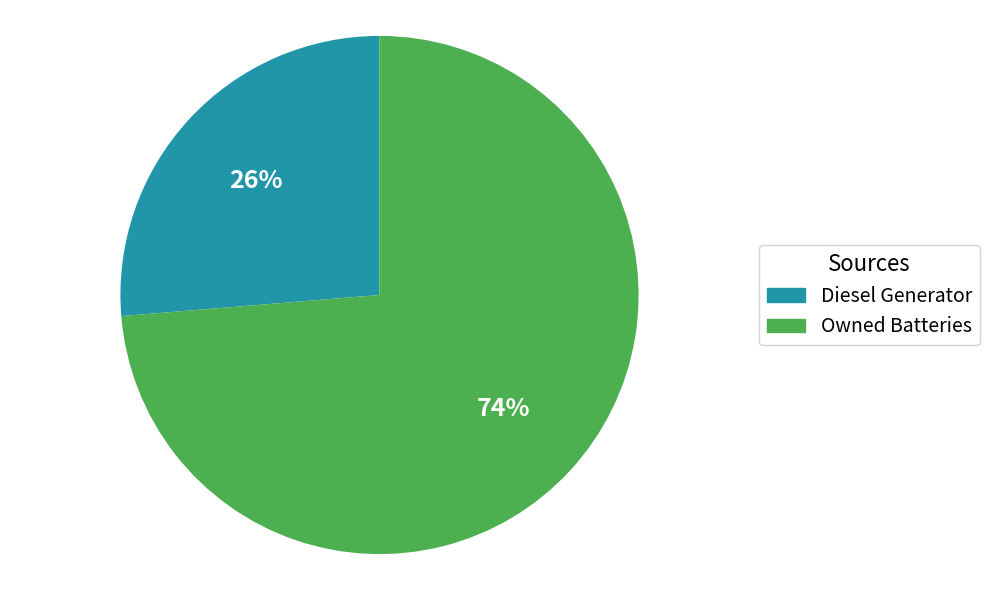

Does Owned Batteries represent more than half of the total?

Yes